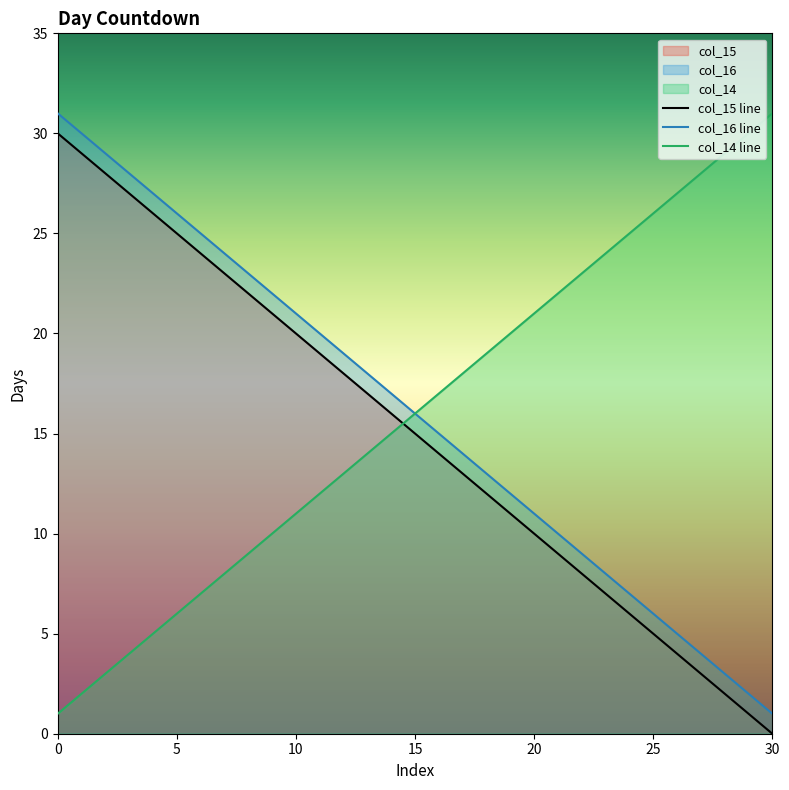

Rank the series by their maximum value, from highest to lowest.

col_16, col_14, col_15